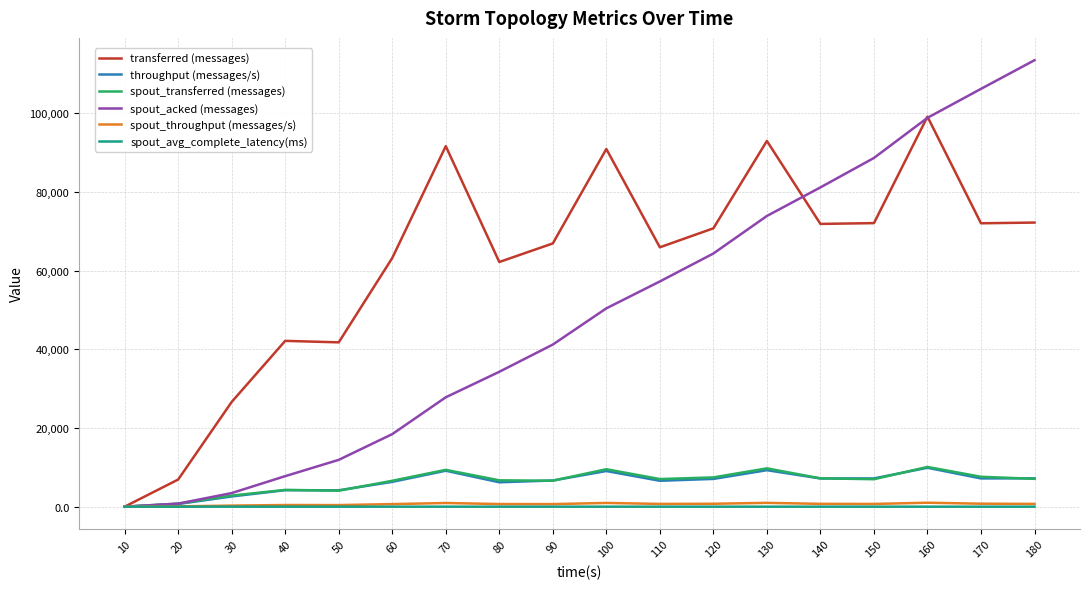

The value of throughput (messages/s) at 160 is 5380.7. True or false?

False